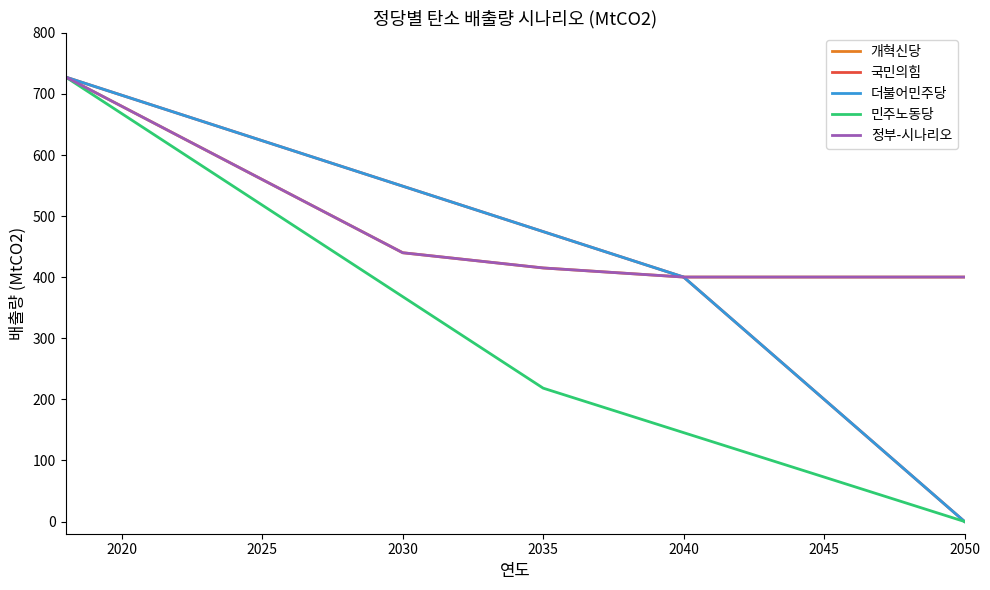

Which series has the largest range (max minus min)?

국민의힘